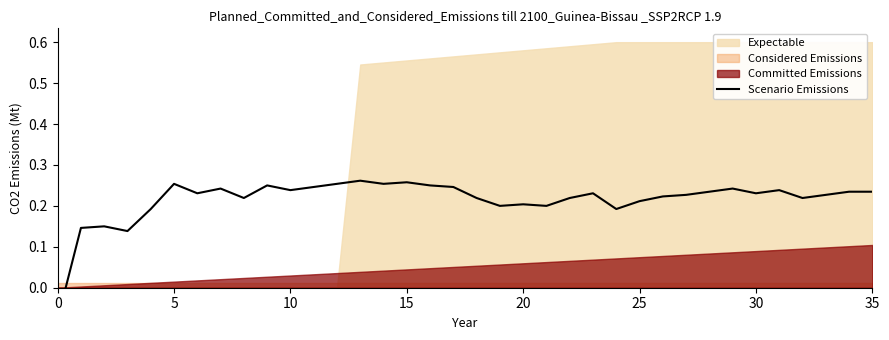

Count the number of values greater than 0.

35